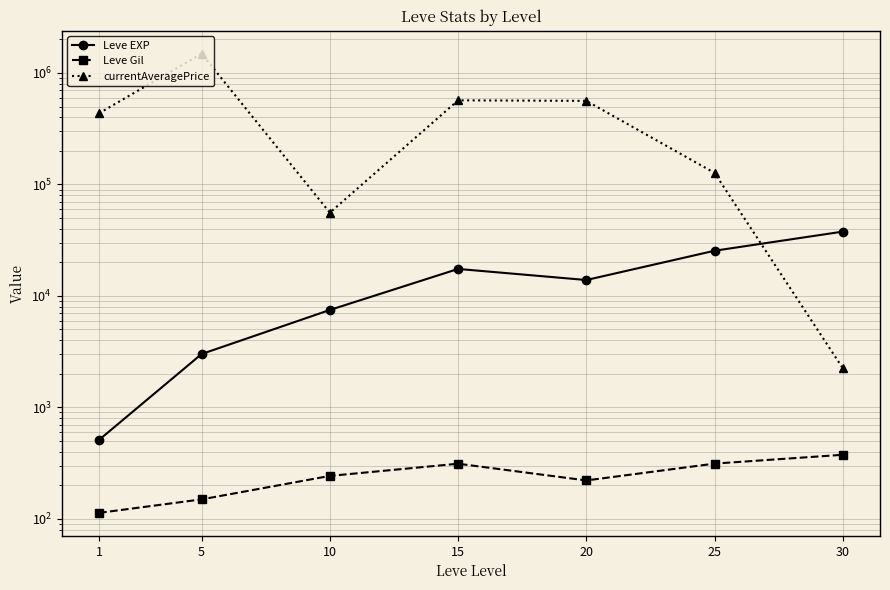

True or false: Leve Gil and Leve EXP cross at least once.

False